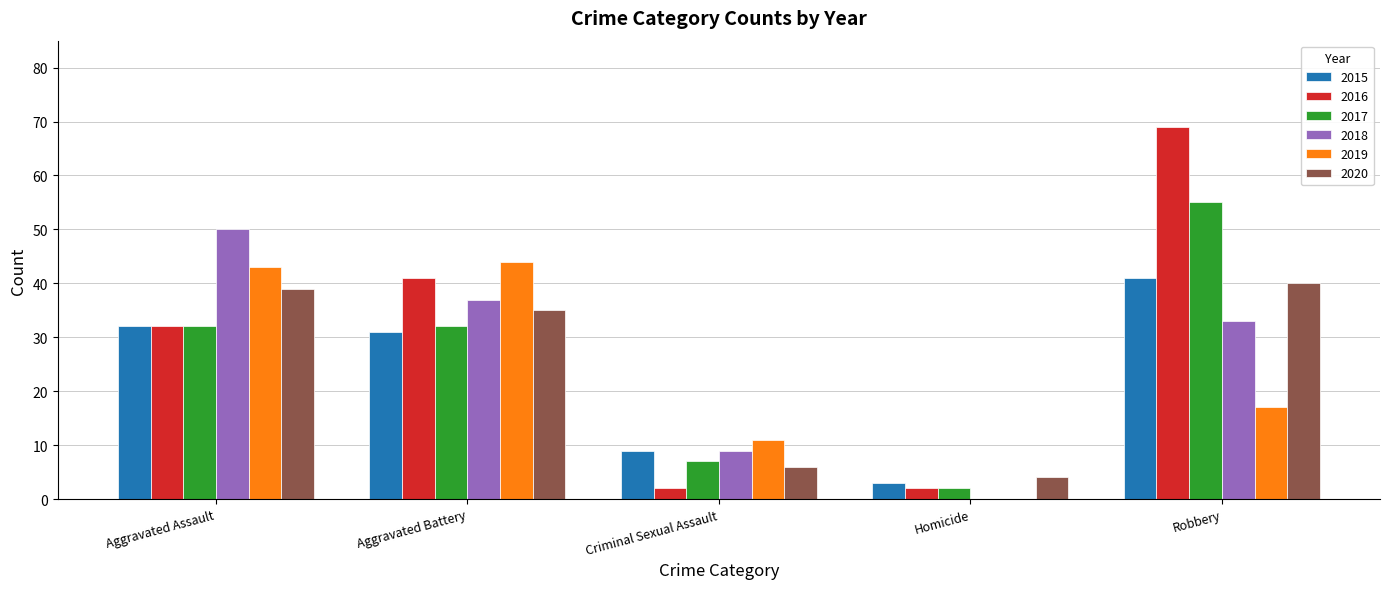

What is the greatest value displayed?

69